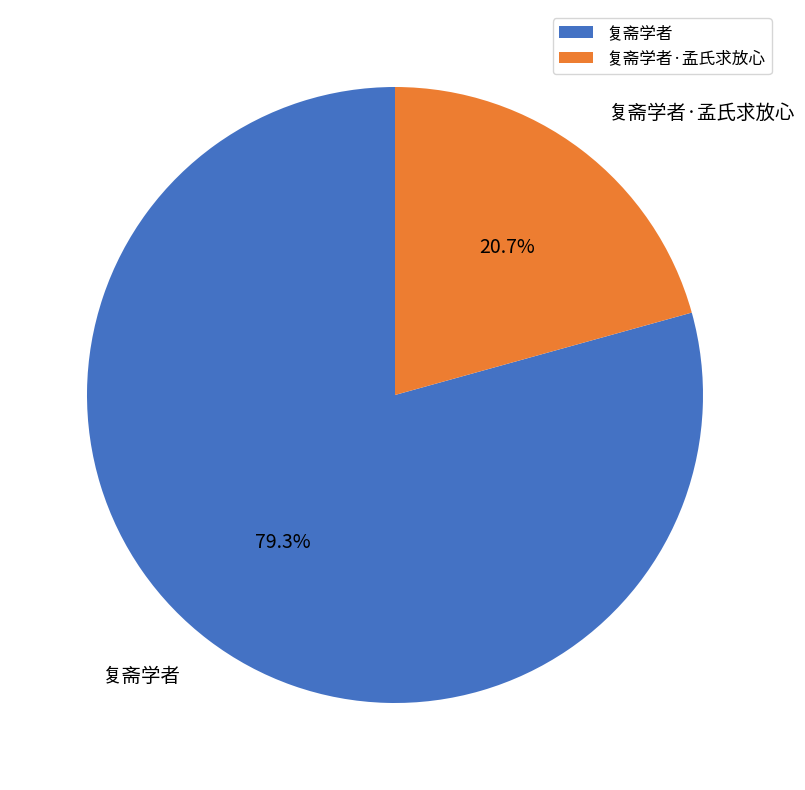

What portion of the pie excludes 复斋学者?

20.7%